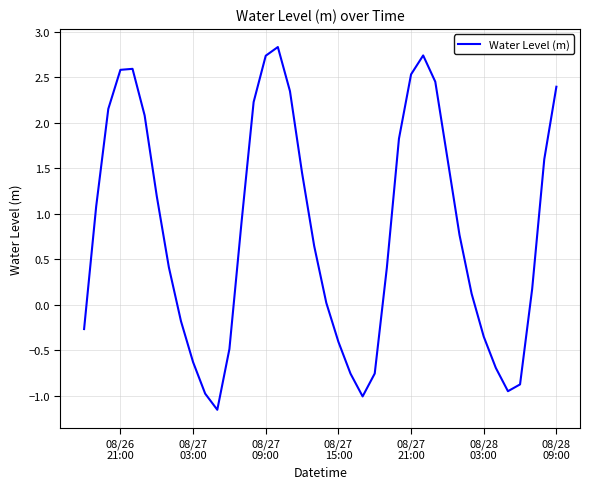

What is the smallest value displayed?

-1.2